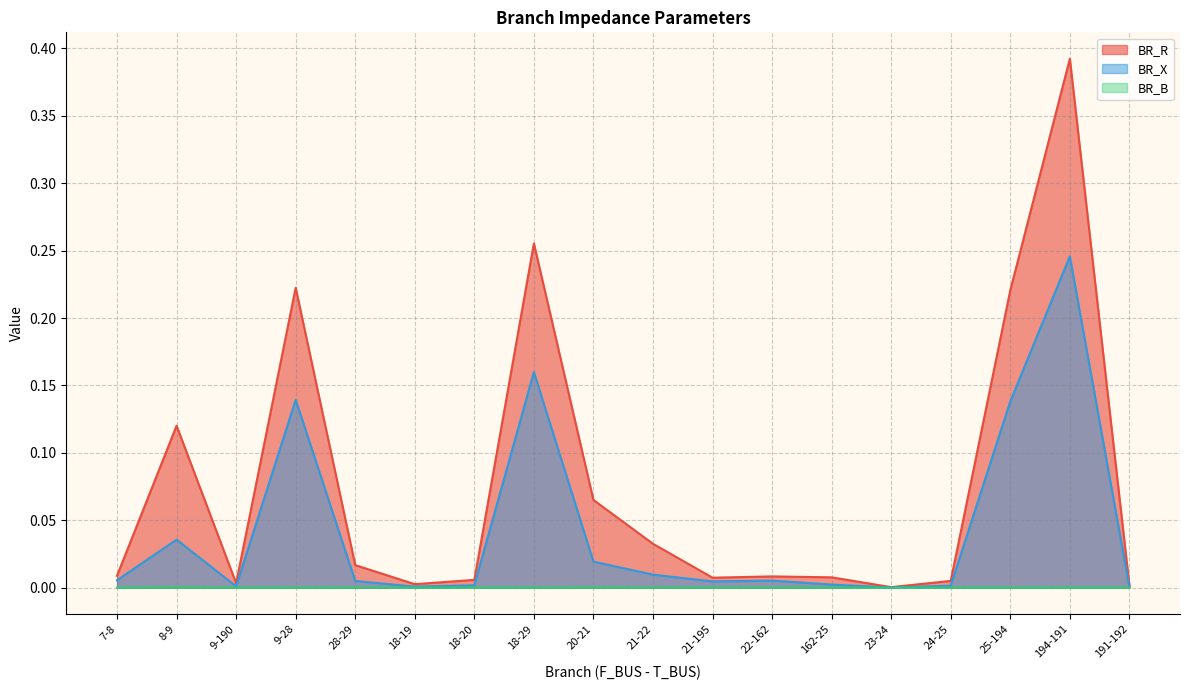

True or false: BR_R and BR_B cross at least once.

False